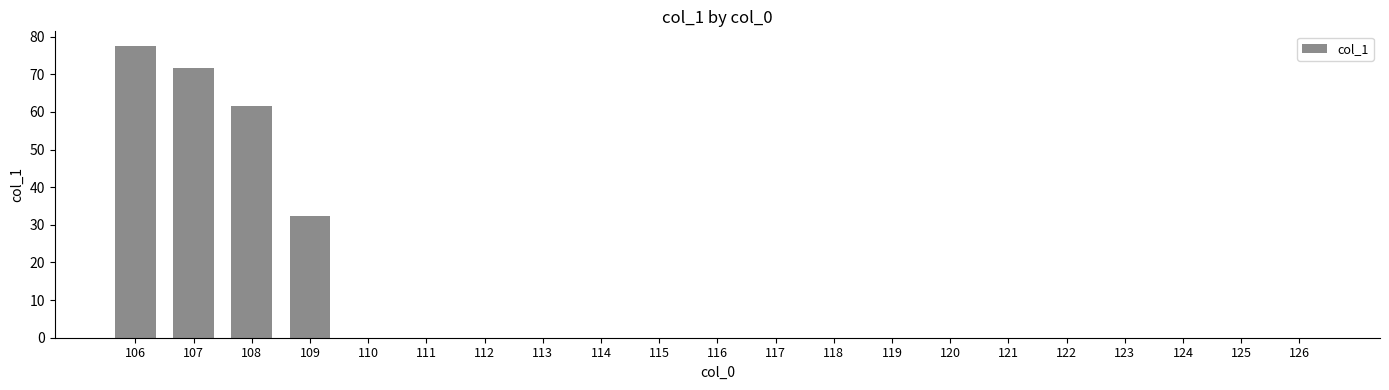

What is the sum of the values at 108 and 118?

61.5